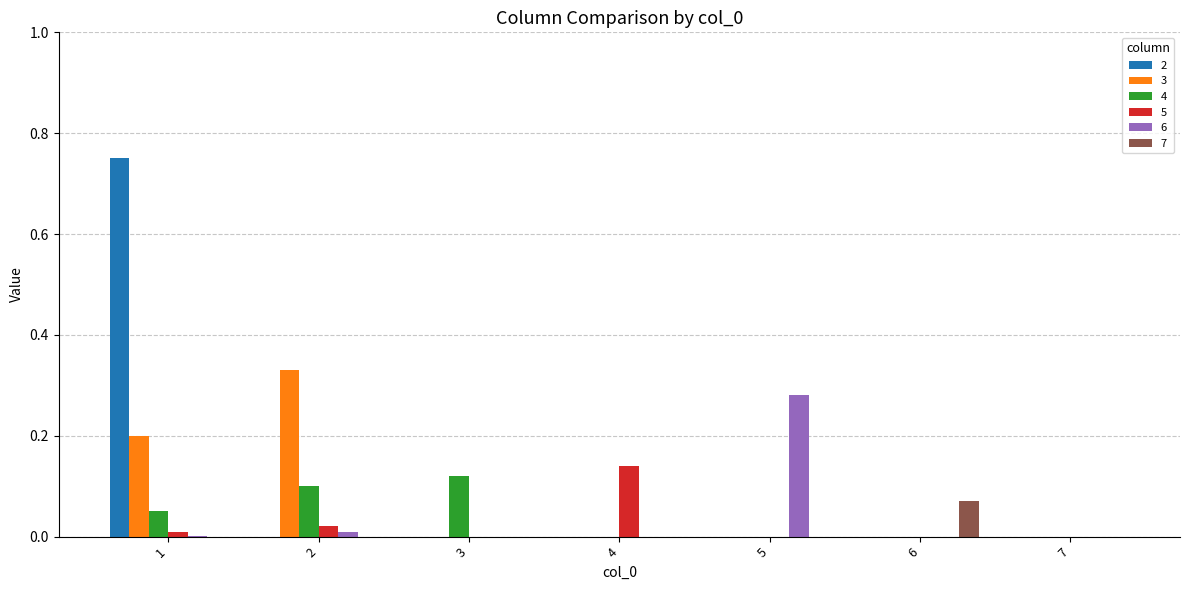

How many data points does each series have?

7